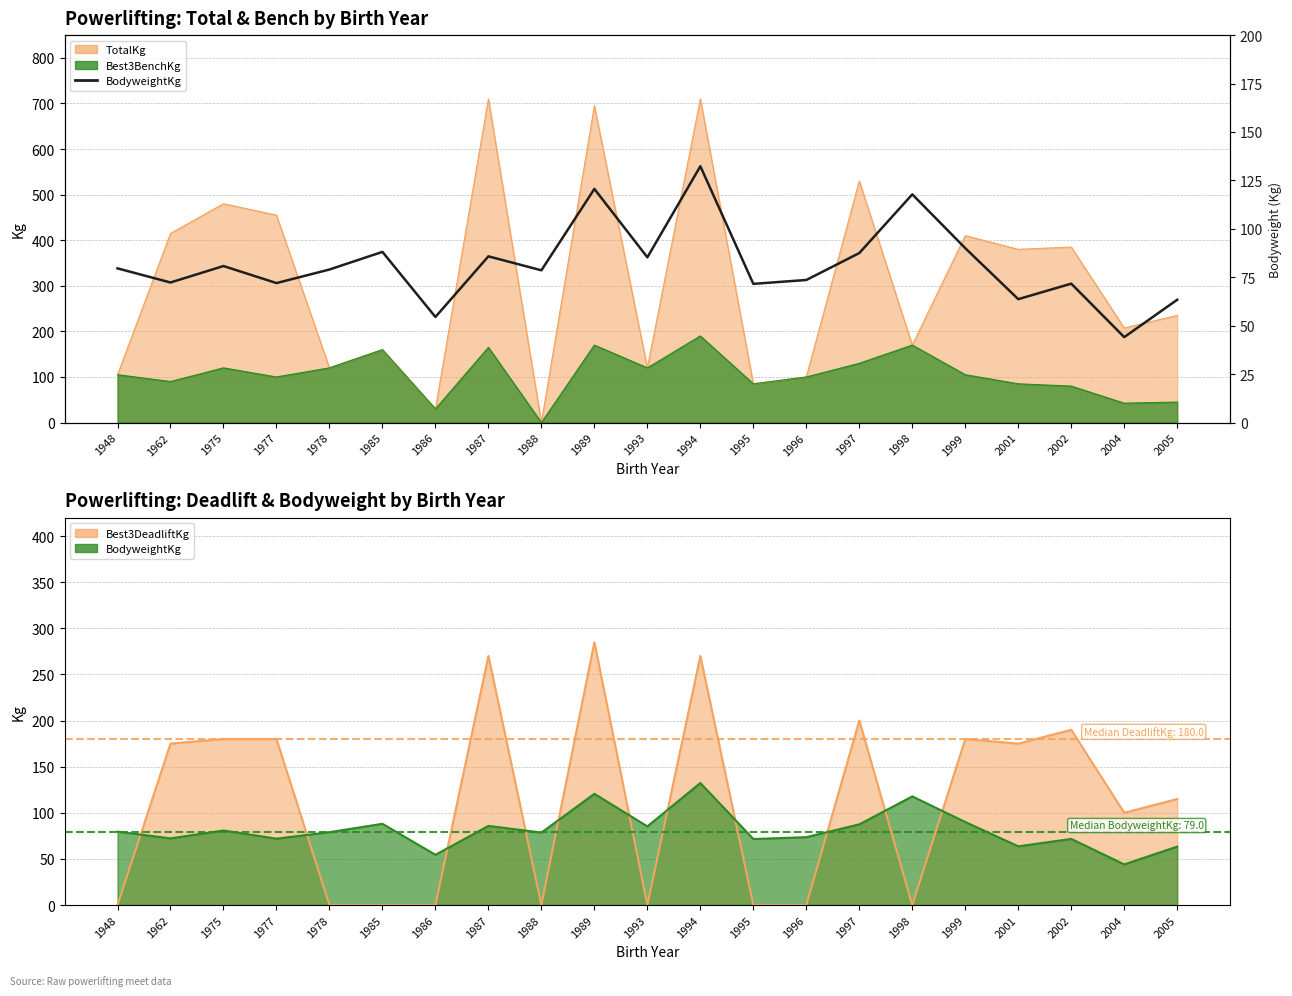

The chart shows a value of 78.6 at 1988. True or false?

True